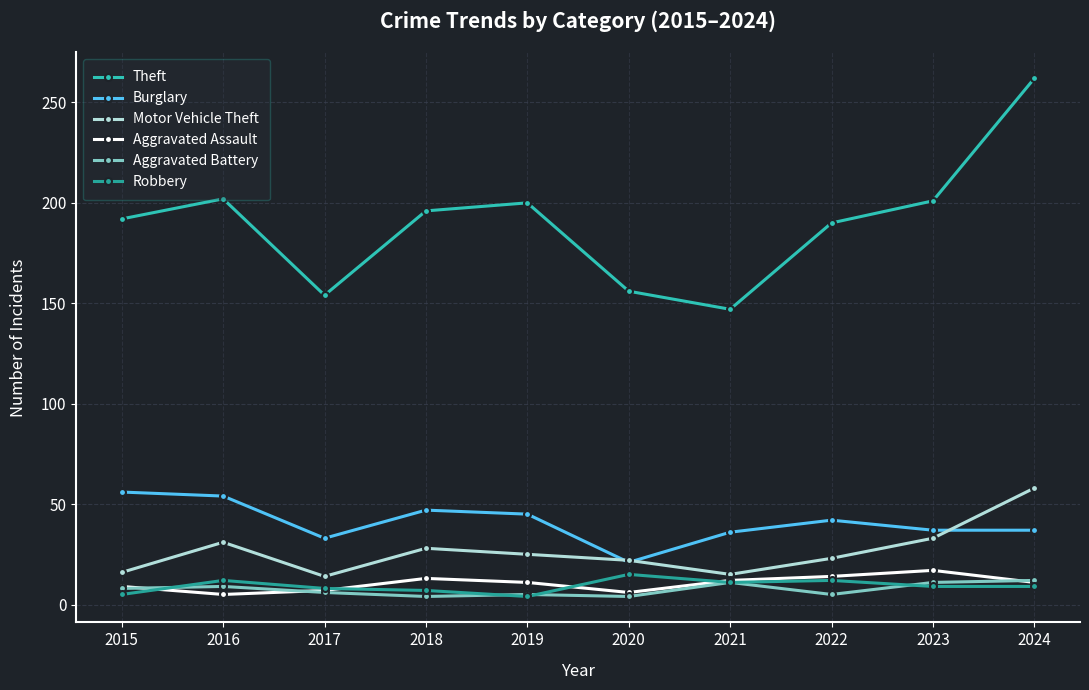

Where is the first local minimum for Theft?

2017